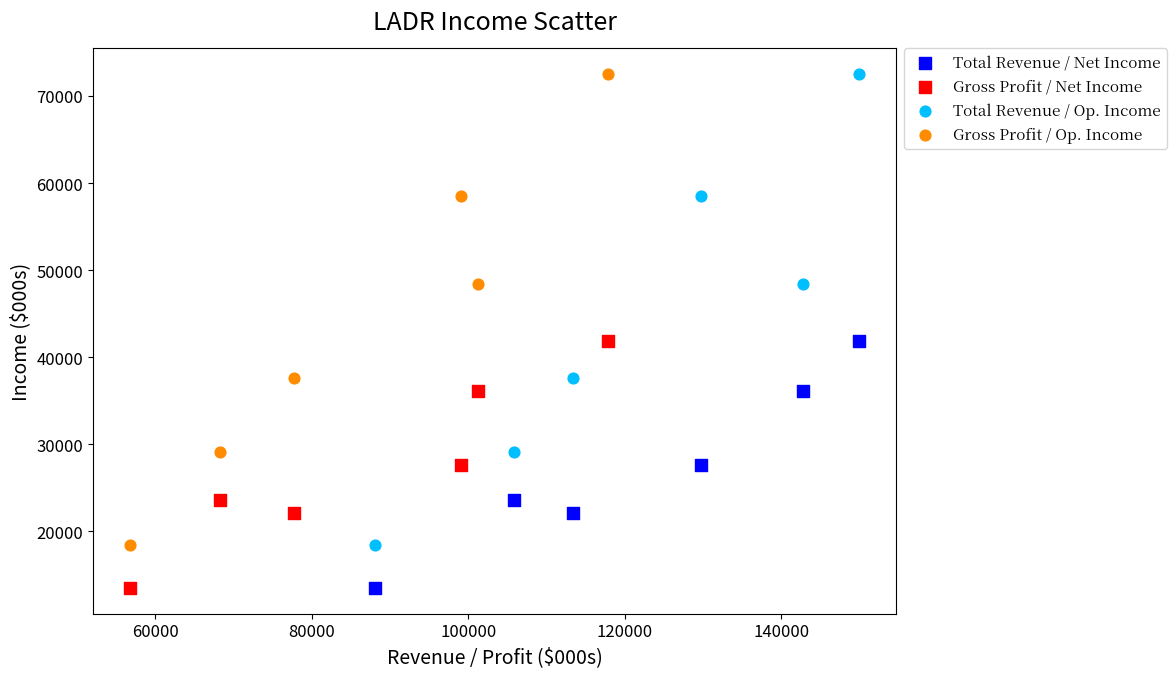

What are all the series names shown in the legend?

Total Revenue / Net Income, Gross Profit / Net Income, Total Revenue / Op. Income, Gross Profit / Op. Income